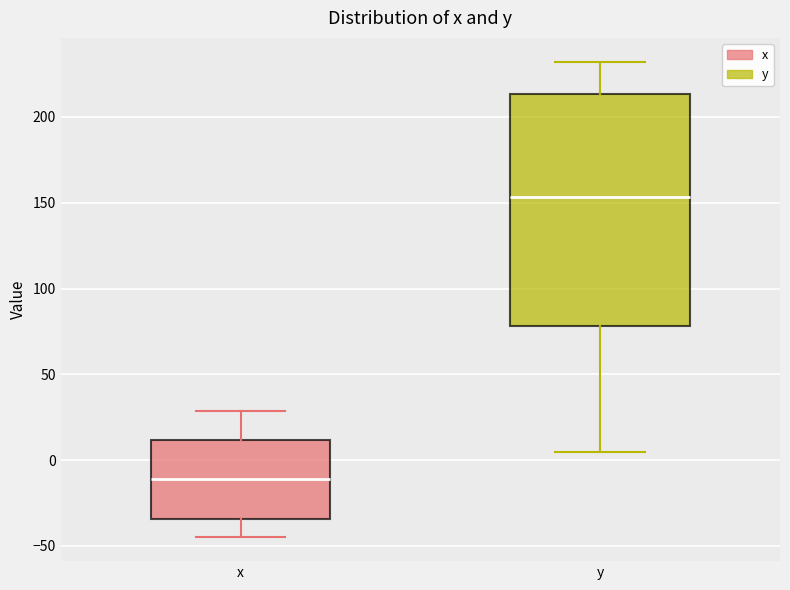

Reading left to right, transcribe this box plot: for each box, give where its median line is, the range the box spans, and where its two whiskers end, as read against the y-axis. The values are not printed on the chart, so give them approximately, as read against the axis.

x: median -10, box -35 to 10, whiskers -45 to 30
y: median 155, box 80 to 215, whiskers 5 to 230